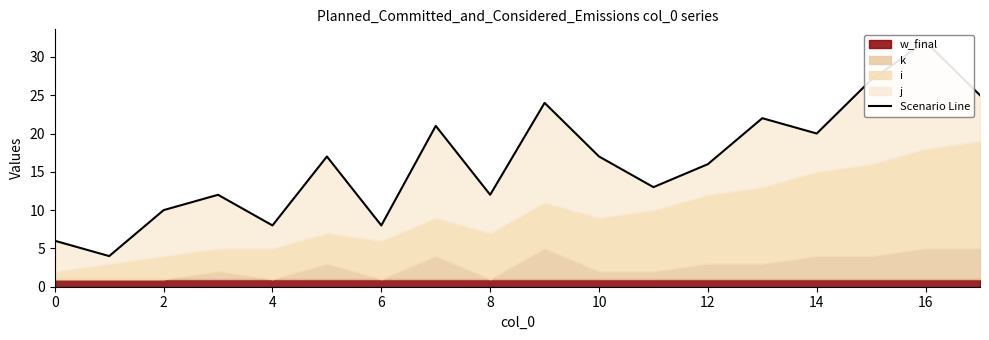

Which category has the highest value across all series?

16